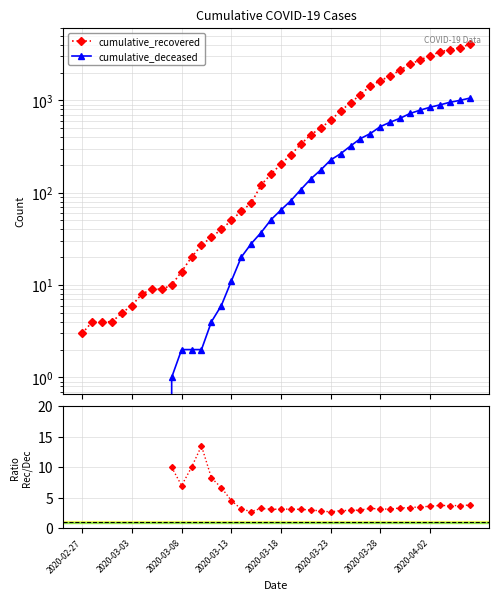

Which series has the largest total across all categories?

cumulative_recovered